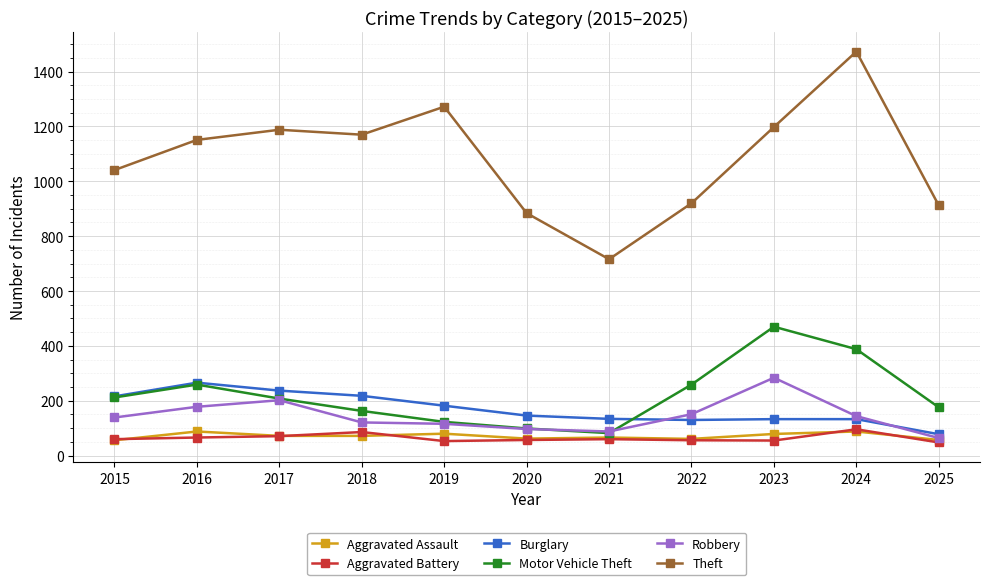

At which label does Motor Vehicle Theft reach its peak?

2023